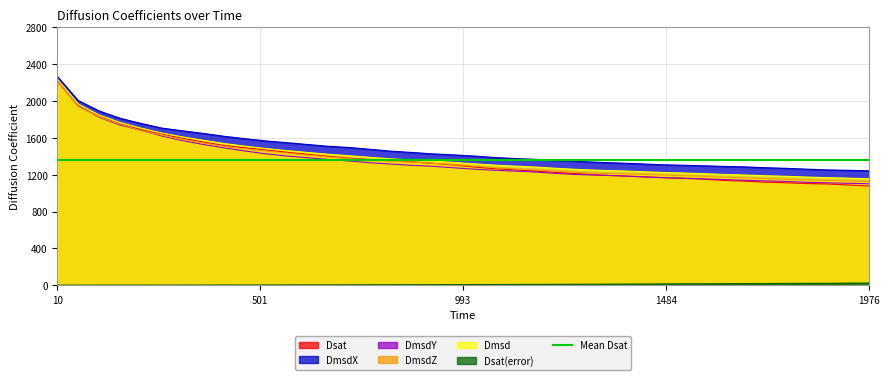

What is the difference between the second highest and second lowest values in the DmsdZ series?

810.7